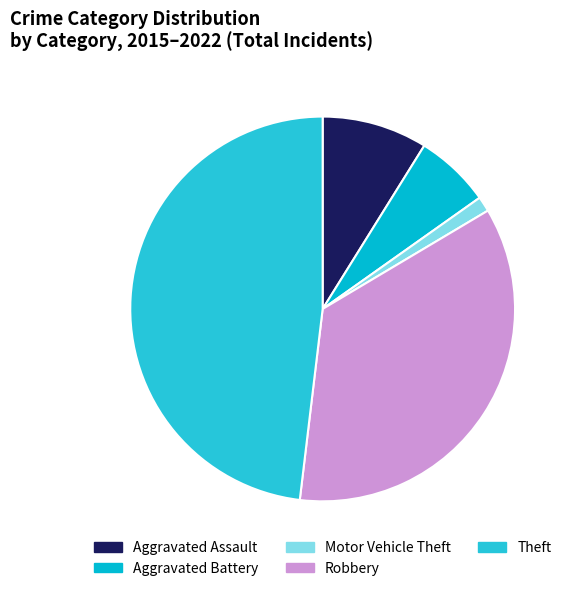

True or false: Motor Vehicle Theft accounts for 11% of the total.

False